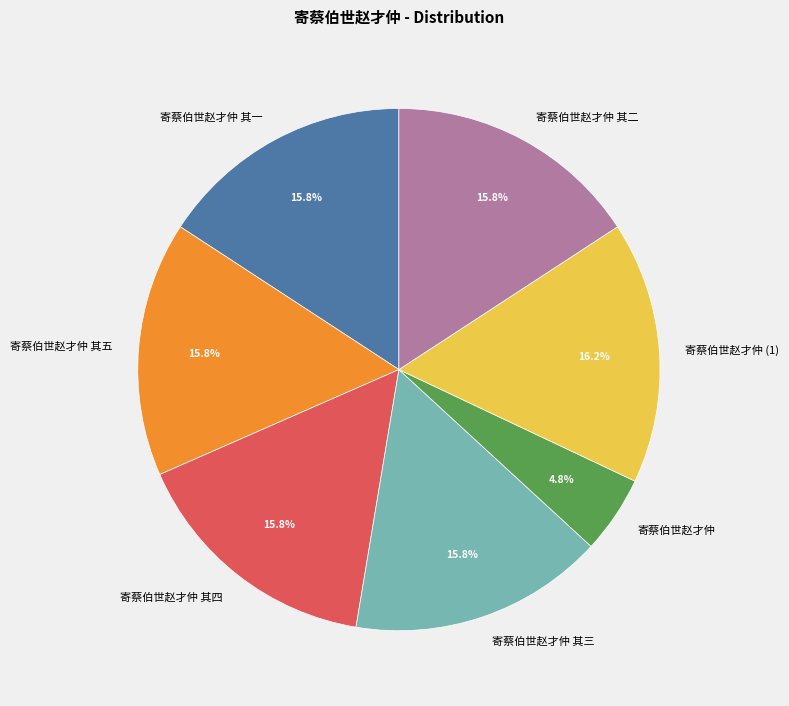

What portion of the pie excludes 寄蔡伯世赵才仲 其二?

84.2%